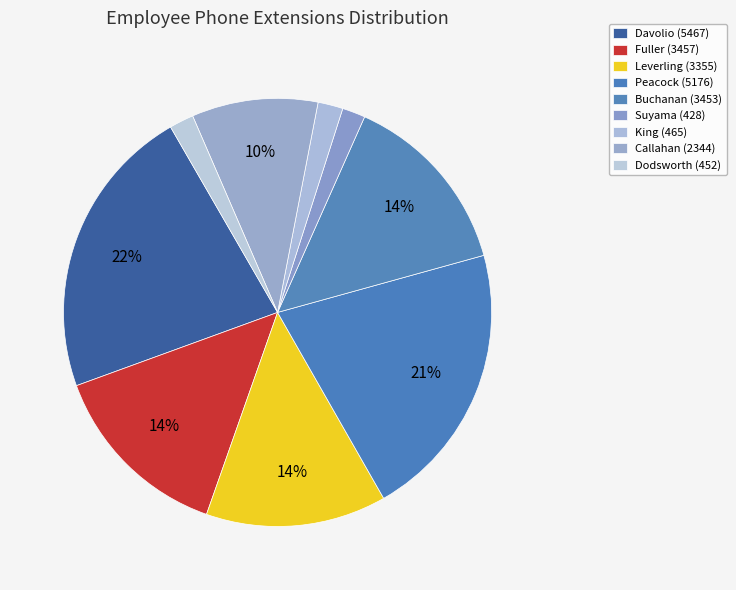

To the nearest percent, what percentage of the pie is Fuller (3457)?

14%